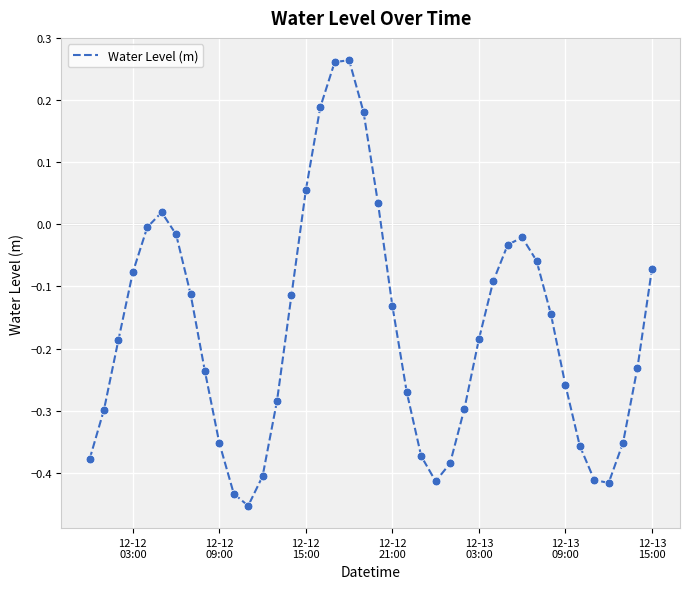

What is the difference between the maximum and minimum values?

0.7